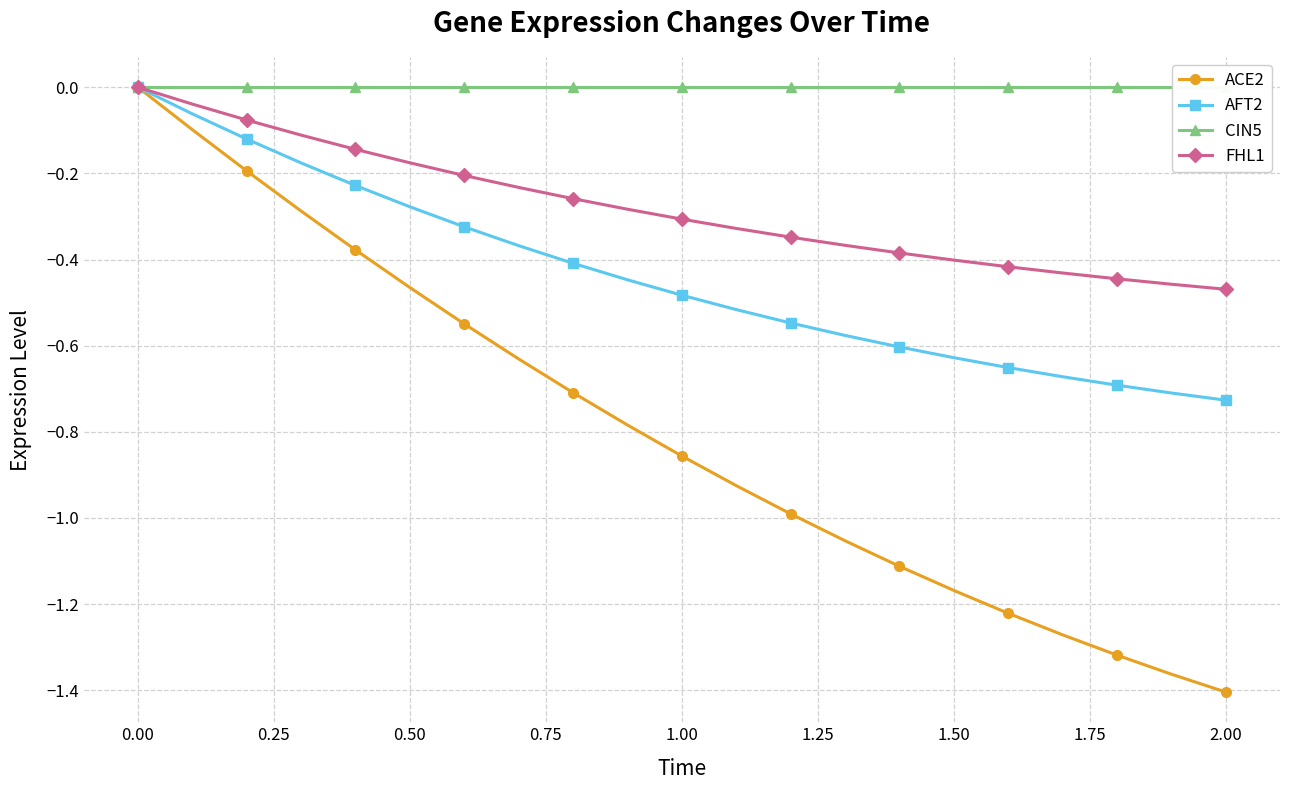

True or false: AFT2 has a value of 0.0 at 0.00.

True